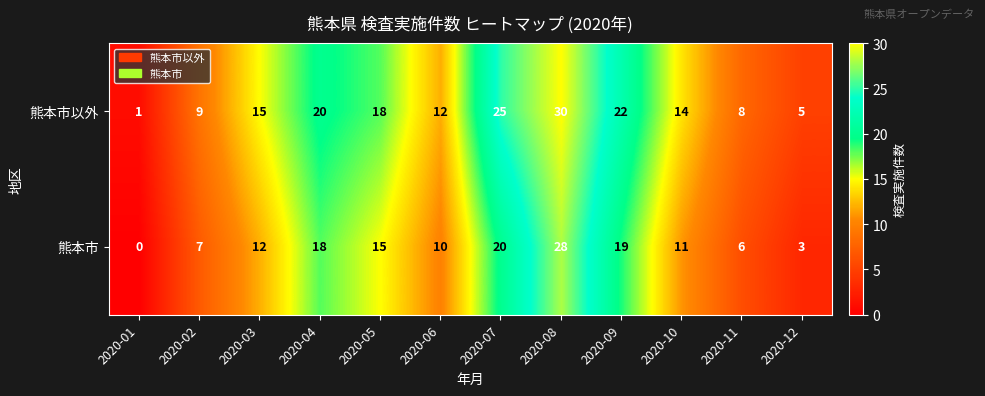

Which series has the widest spread of values?

熊本市以外